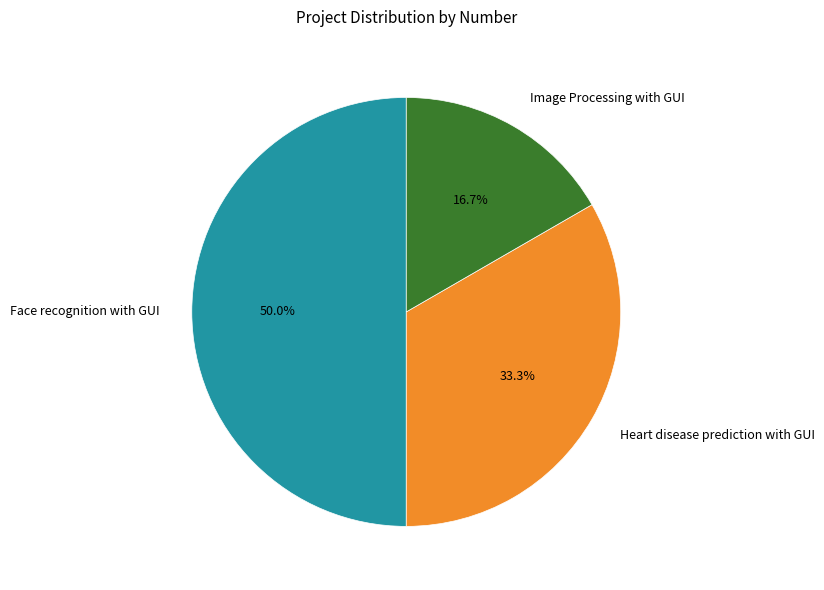

The Image Processing with GUI slice represents 24% of the pie. True or false?

False